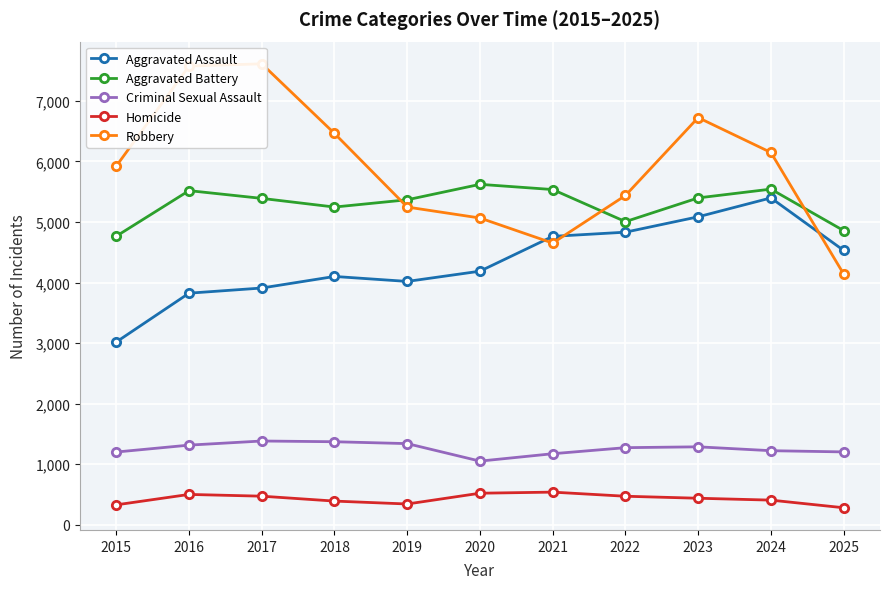

What is the highest value of the Aggravated Battery series?

5621